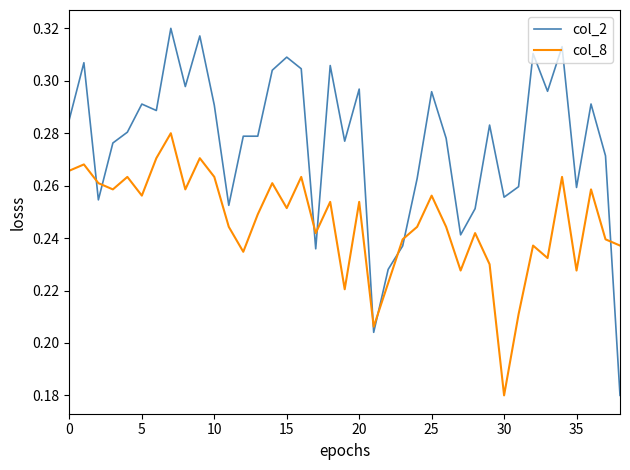

Which series has the widest spread of values?

col_2